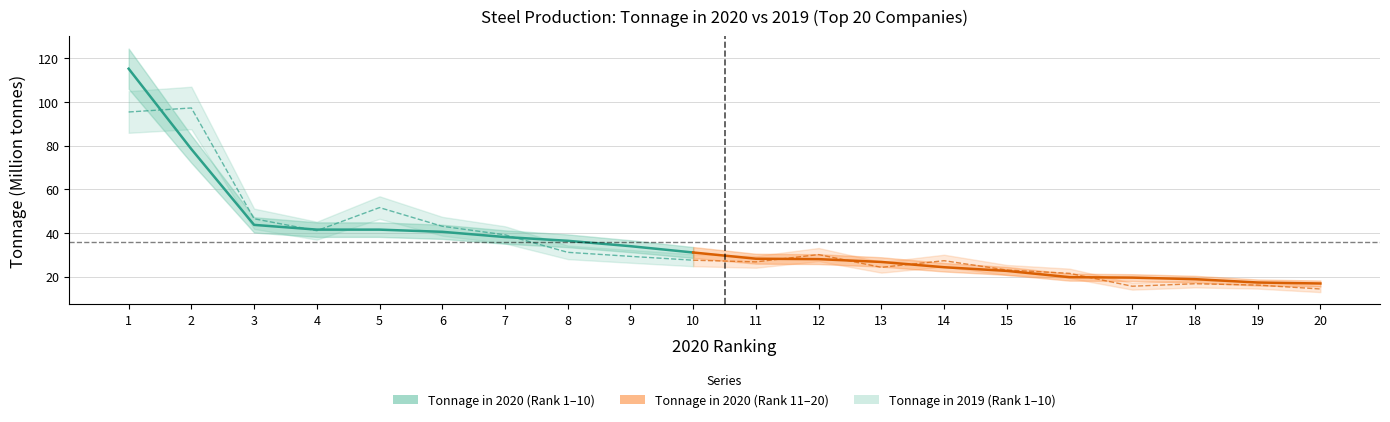

Which series has the largest total across all categories?

Tonnage in 2020